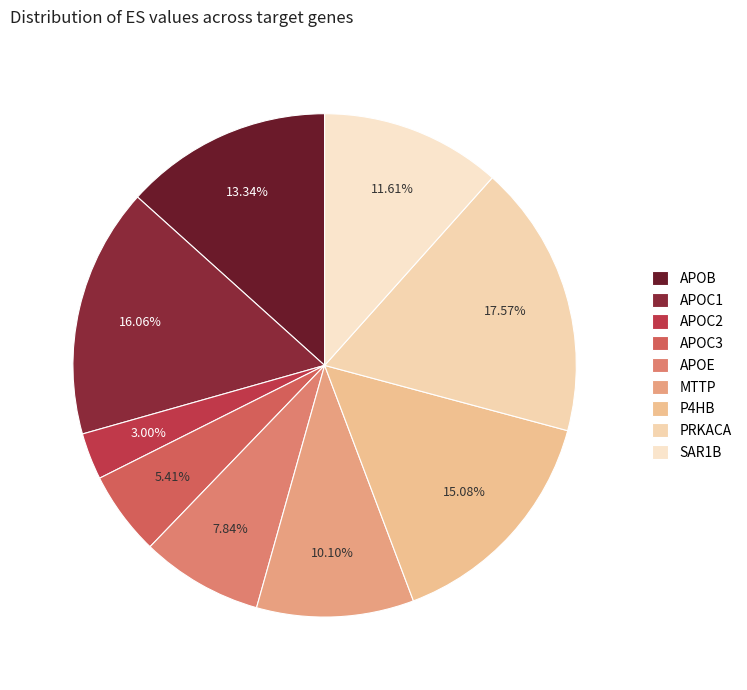

Rank the categories by value from highest to lowest.

PRKACA, APOC1, P4HB, APOB, SAR1B, MTTP, APOE, APOC3, APOC2